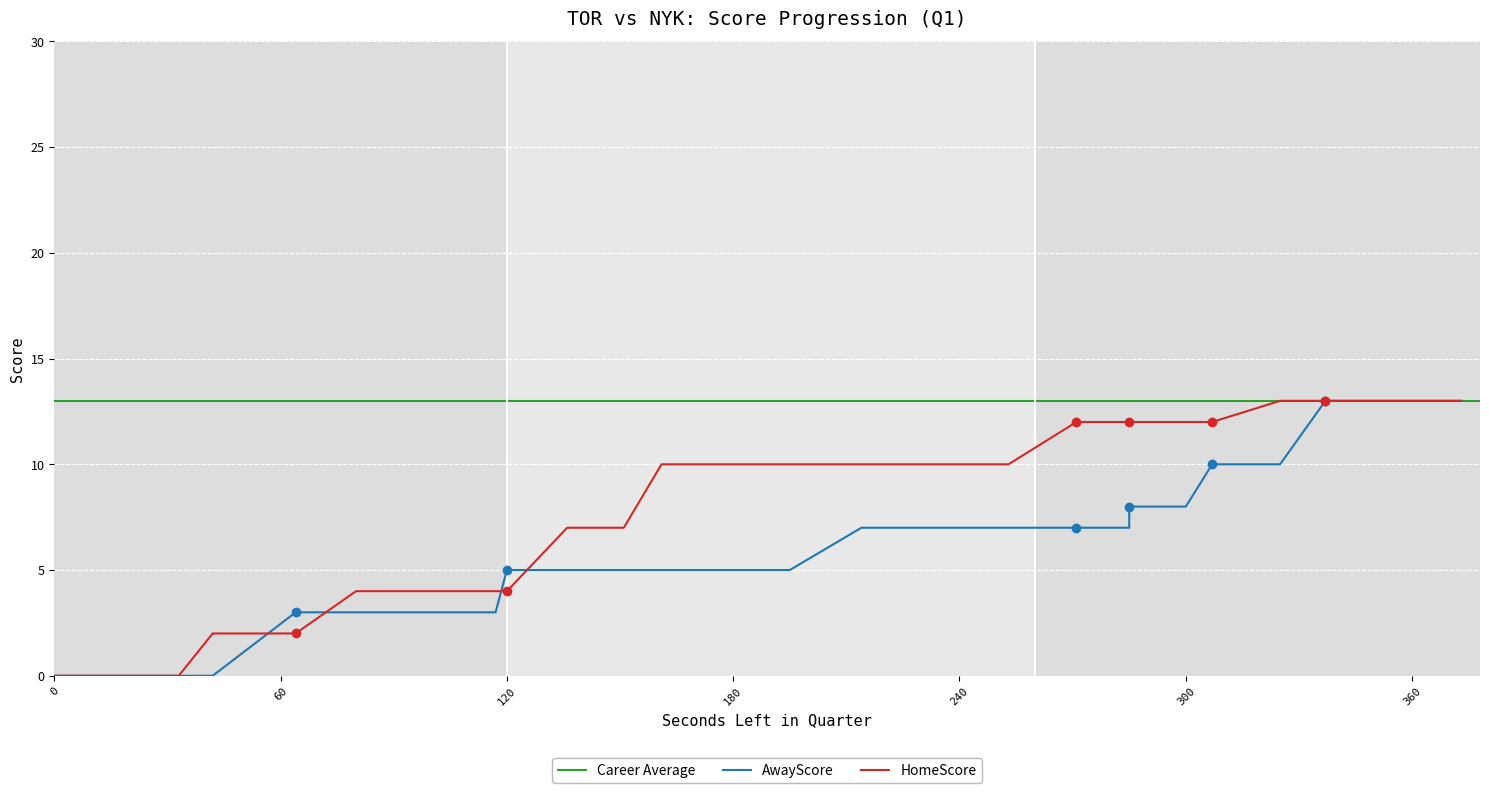

True or false: HomeScore and AwayScore intersect in this chart.

True